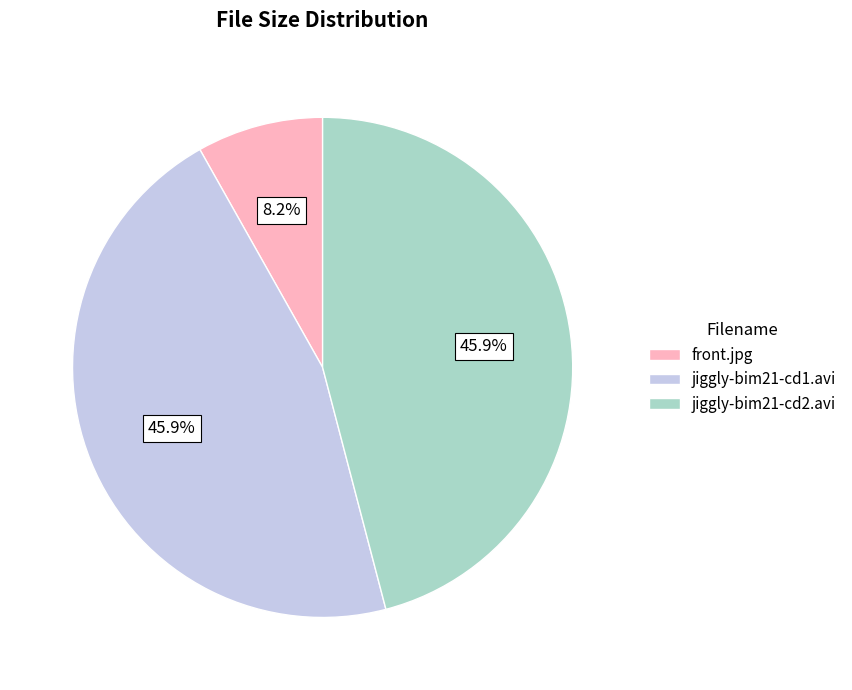

To the nearest percent, what is the difference between the jiggly-bim21-cd2.avi and front.jpg slice percentages?

38%